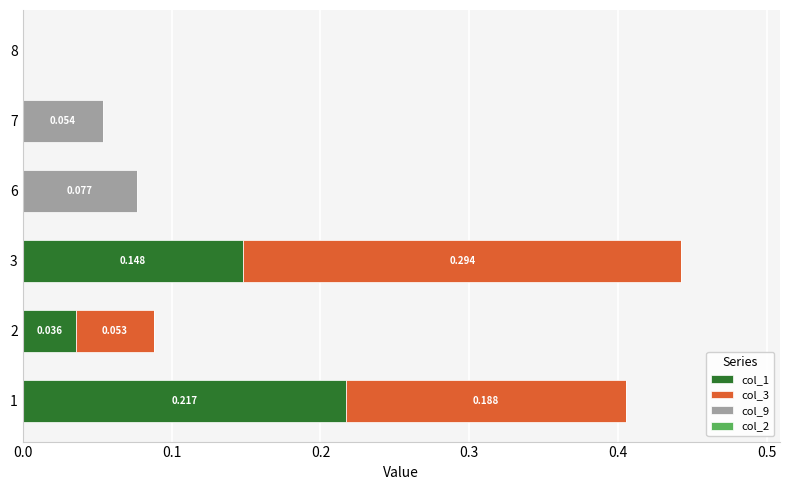

Count the number of categories in the chart.

6